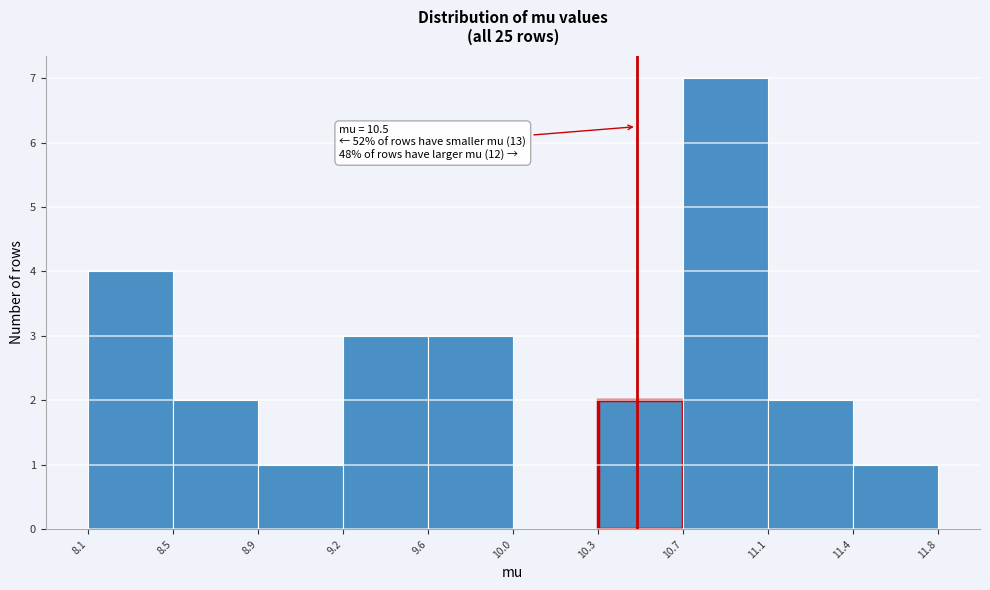

Which range on the x-axis has the tallest bar?

10.7 to 11.1